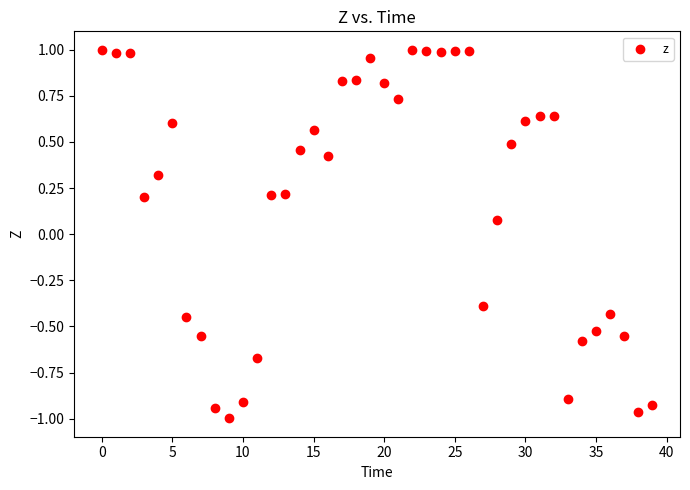

What is the range of Y values (max minus min)?

2.0